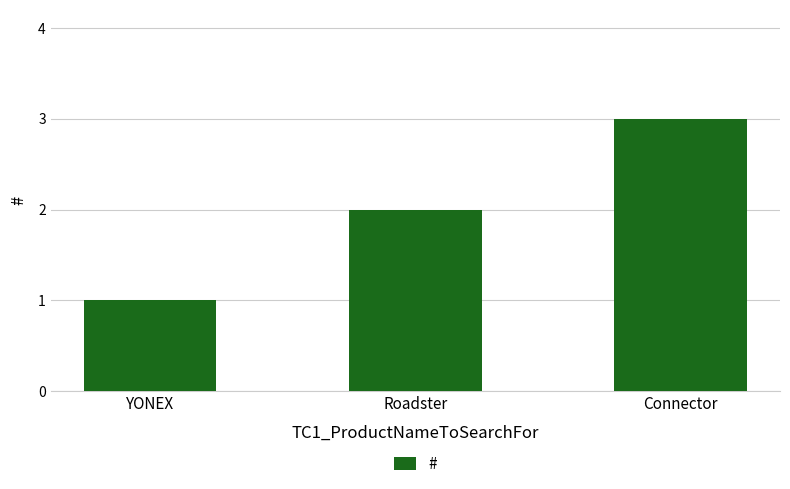

Which category has the highest value across all series?

Connector